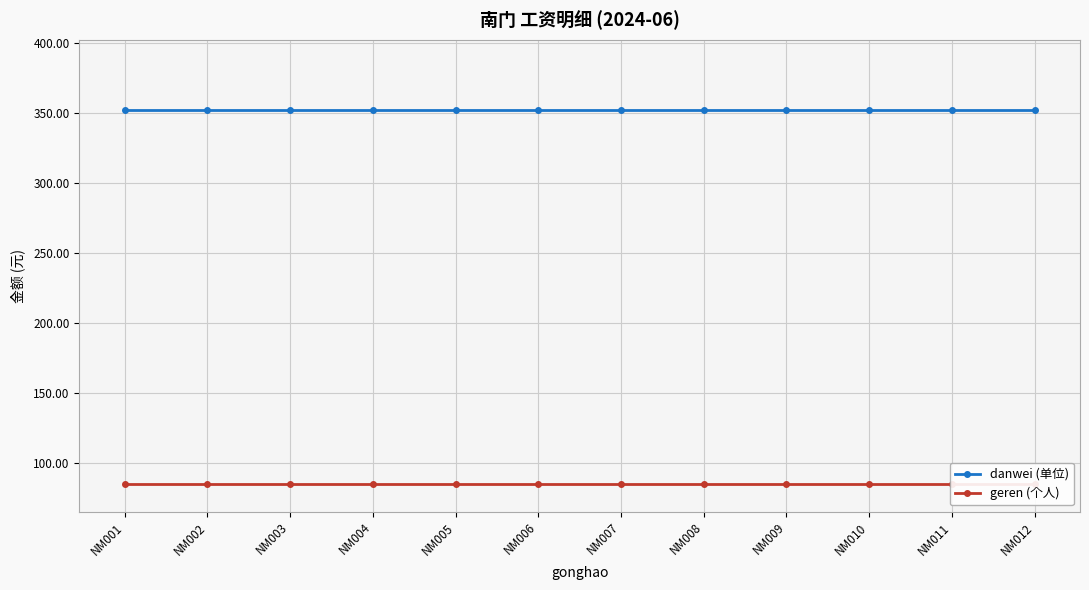

What are all the series names shown in the legend?

danwei (单位), geren (个人)